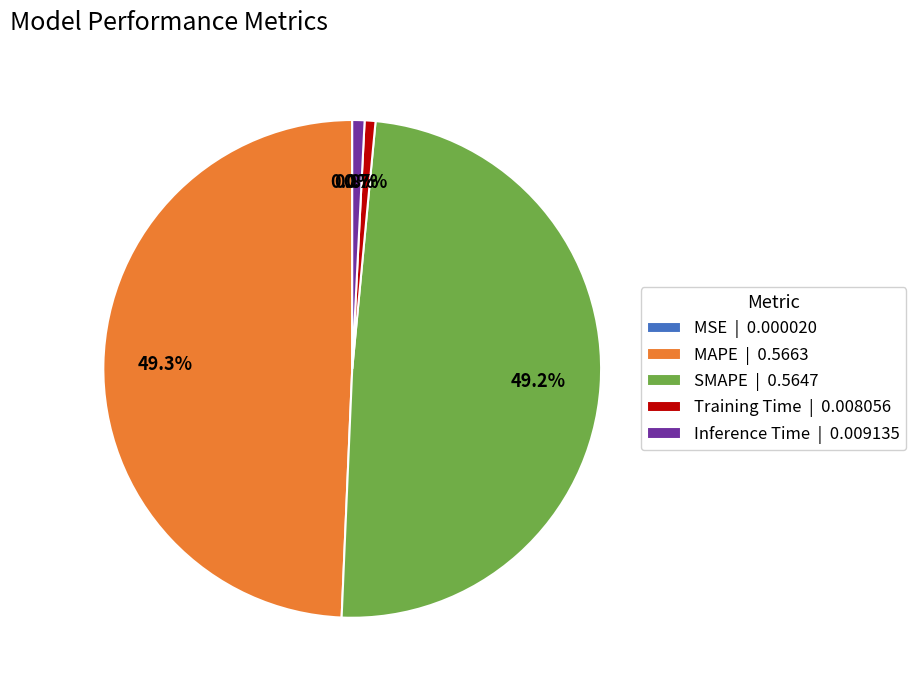

True or false: Training Time accounts for 1% of the total.

True